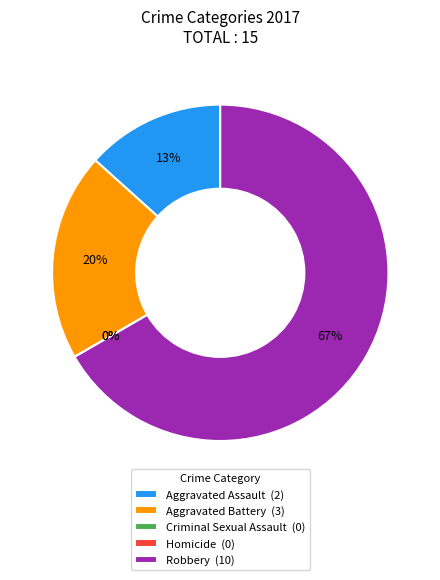

Combined, what portion of the pie is Robbery and Homicide?

66.7%